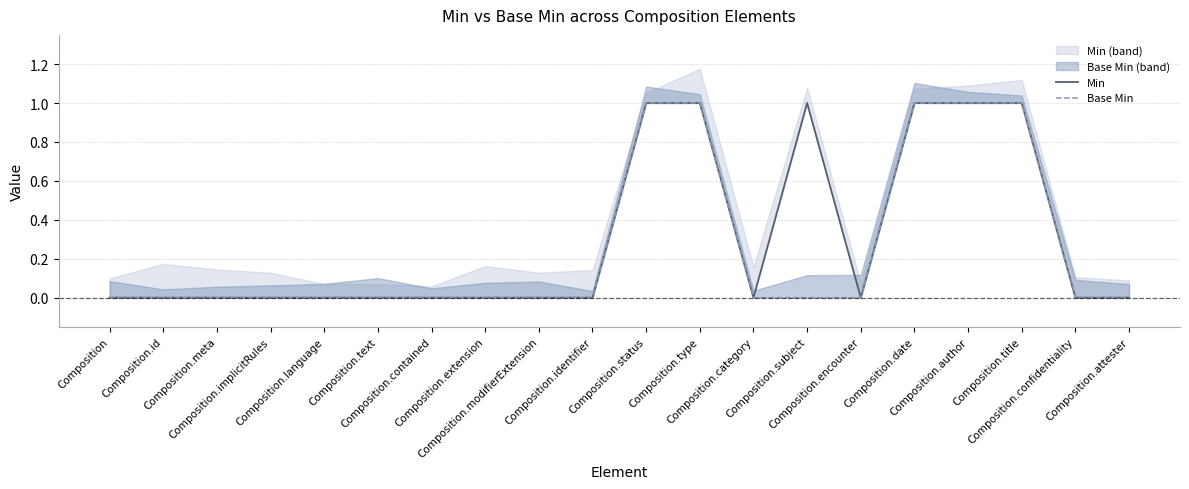

What is the sum of all Min values?

6